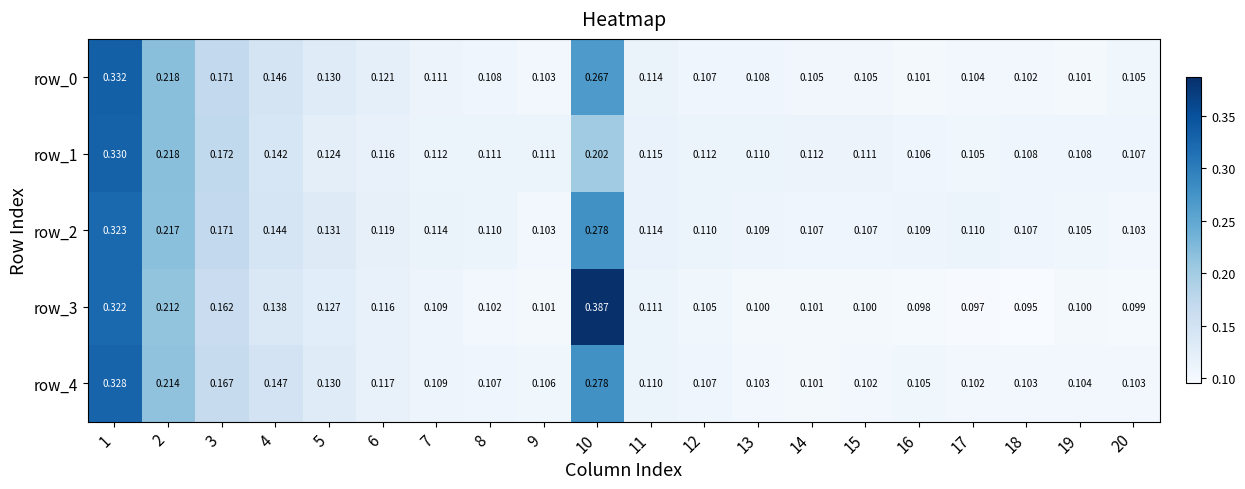

Read the row_2 value at 20.

0.1